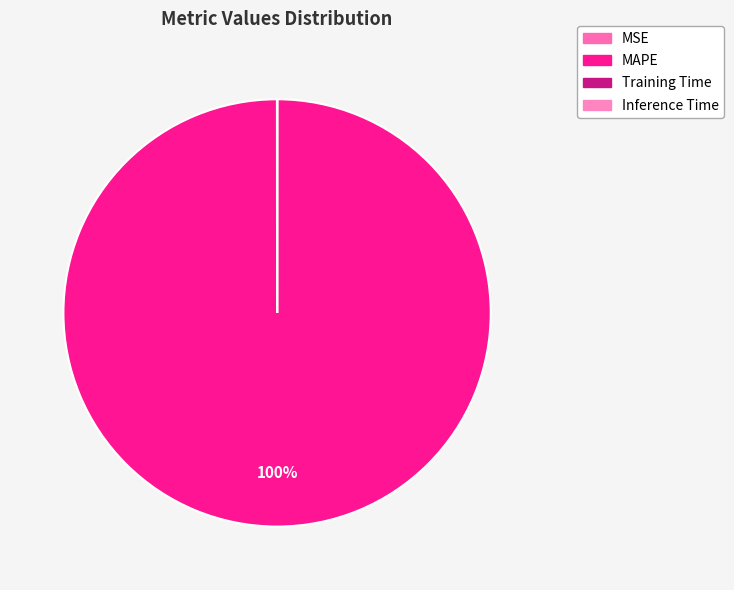

Count the number of slices in the pie.

4